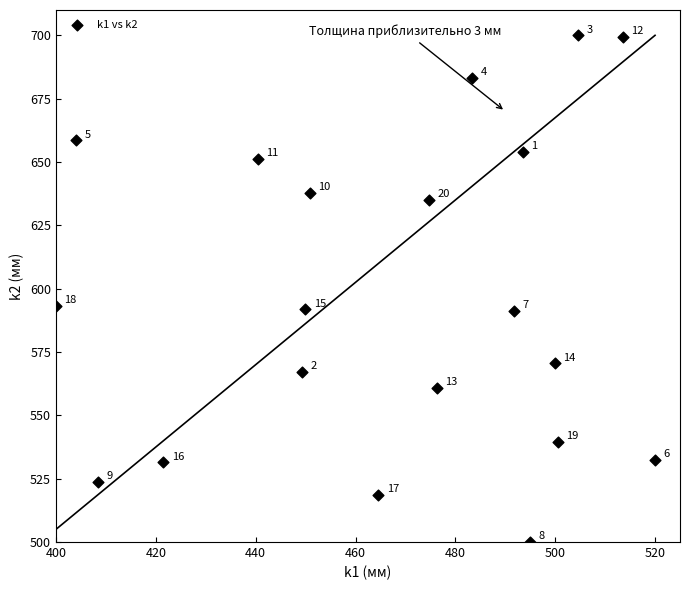

What Y value in the scatter plot is closest to 600?

593.2